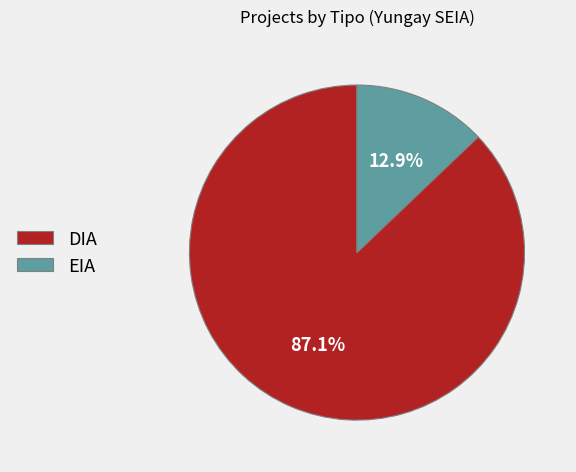

Which has a higher value, EIA or DIA?

DIA